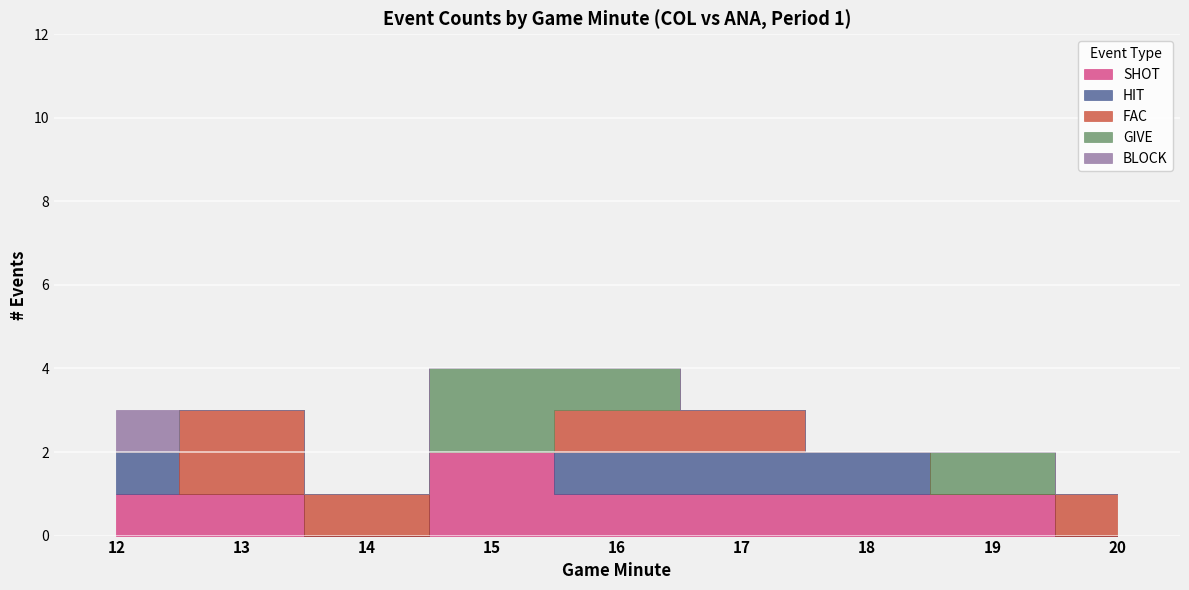

Which series ends up on top after the final intersection of FAC and HIT?

FAC